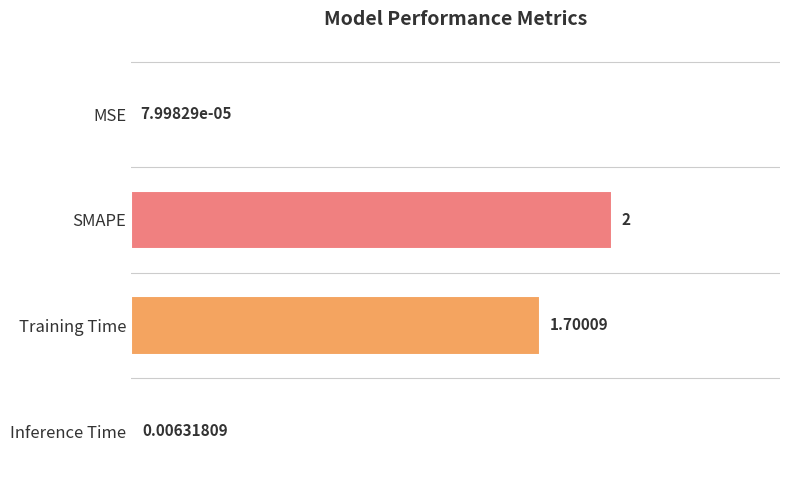

Between SMAPE and Inference Time, which is larger?

SMAPE